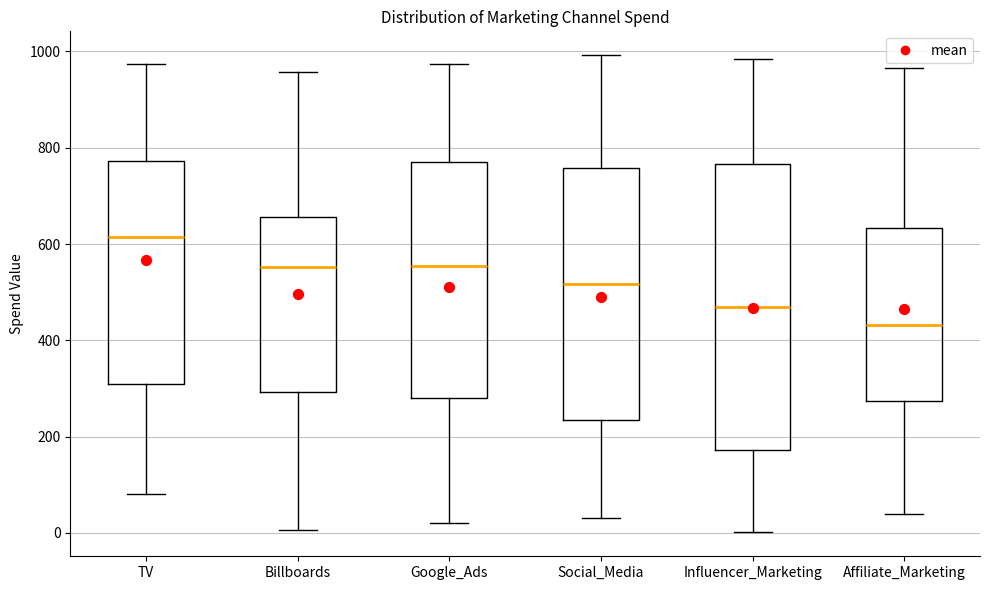

Which box's median line is the lowest?

Affiliate_Marketing